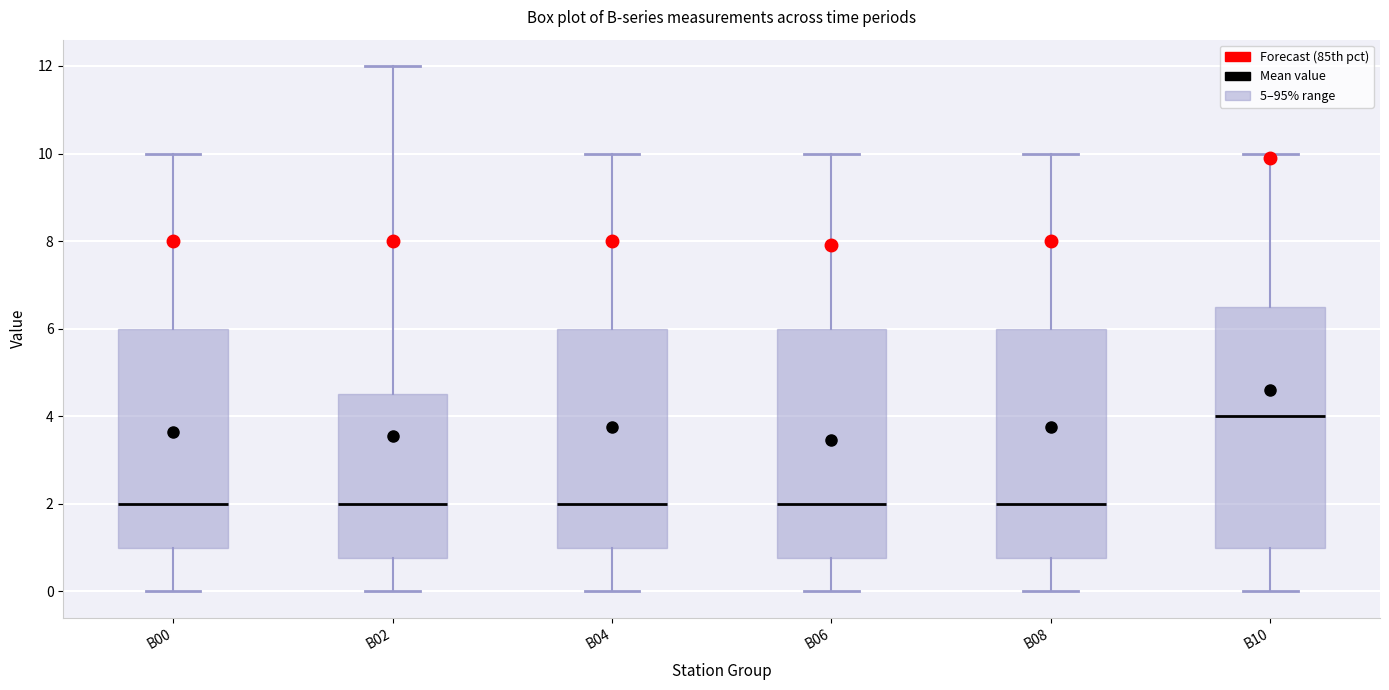

Where does the upper whisker of the box for B04 end on the y-axis? The values are not printed on the chart, so give them approximately, as read against the axis.

10.0